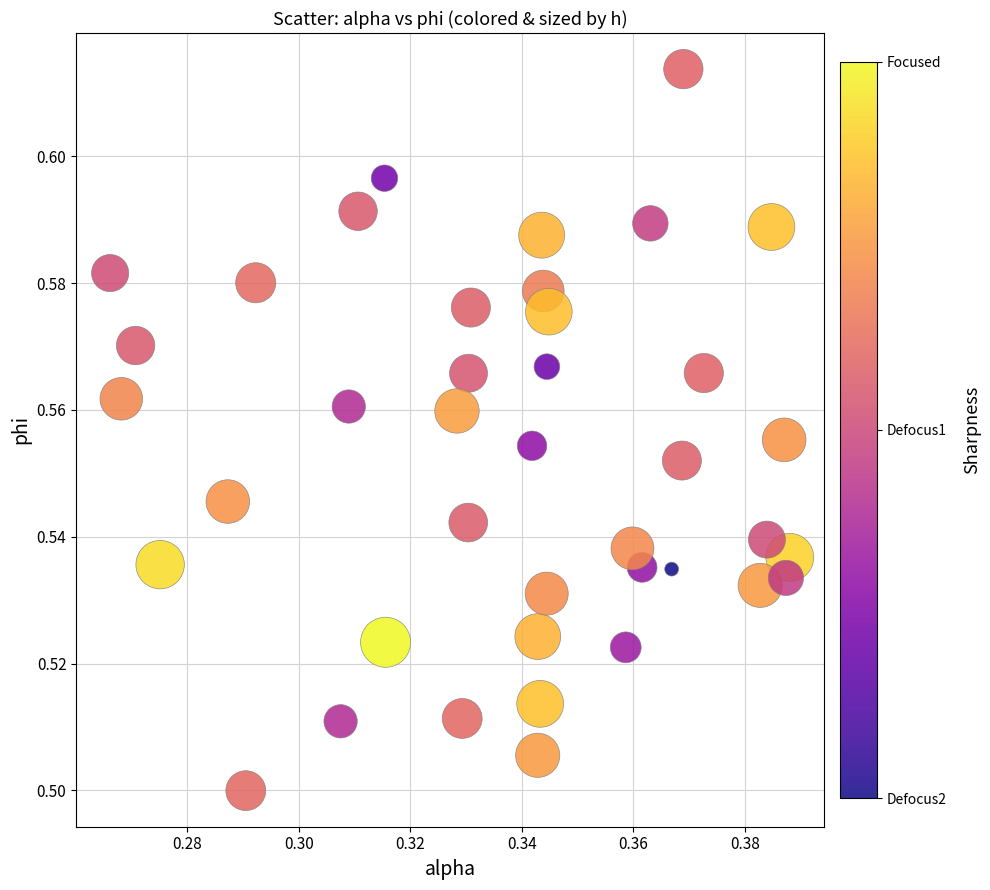

How many points are shown in the scatter plot?

40